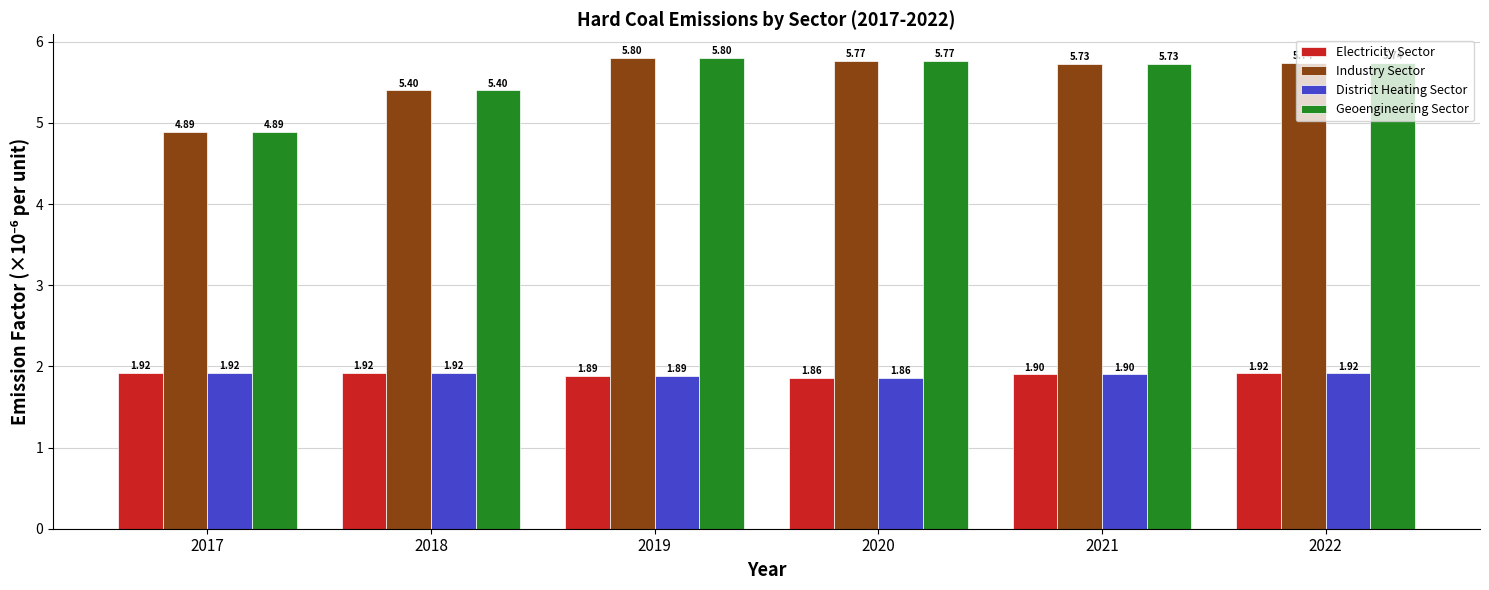

At how many categories does at least one series exceed 2?

6